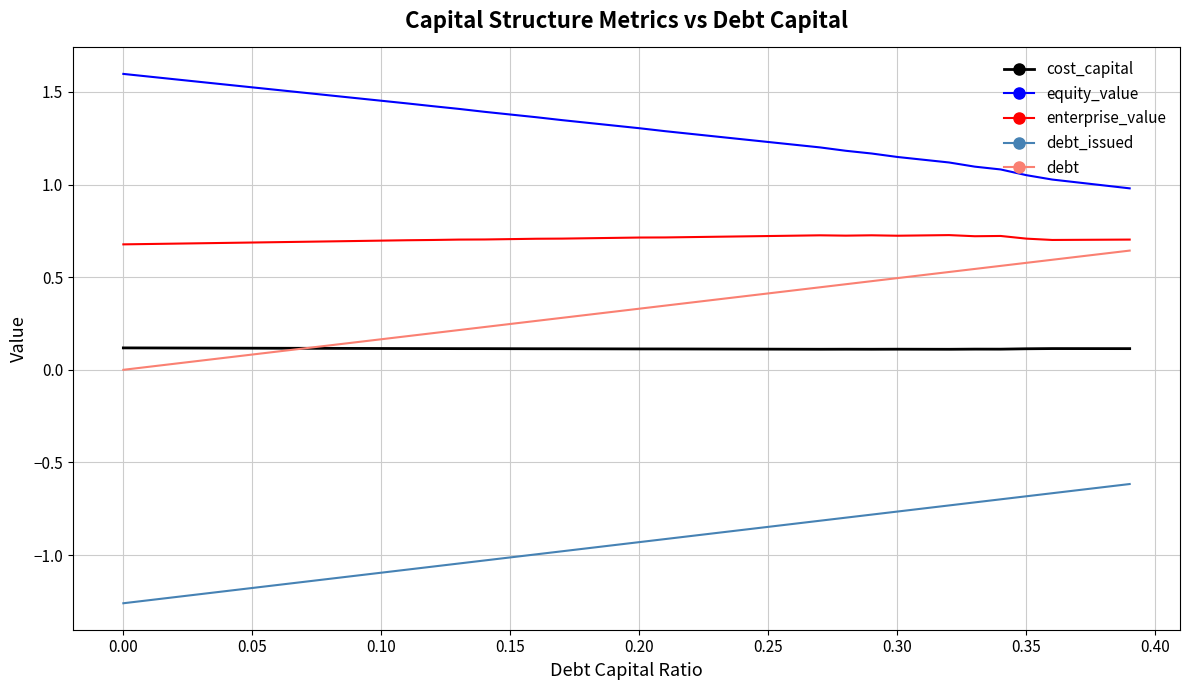

What is the sum of all debt_issued values?

-37.5